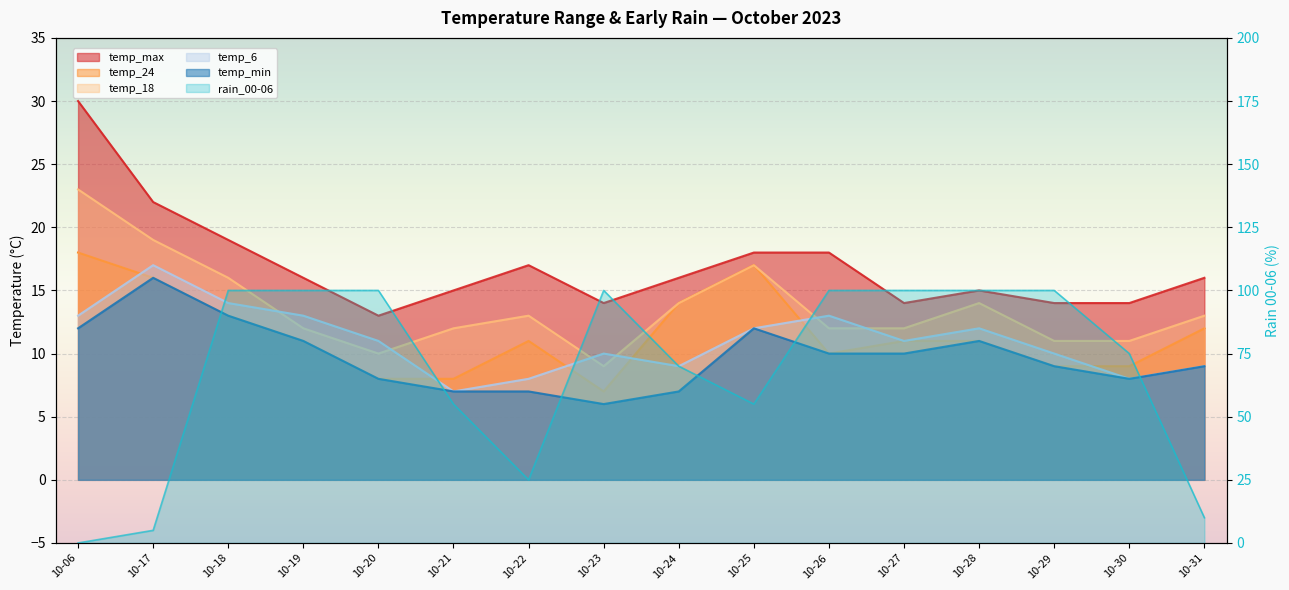

Count the number of data series in this chart.

6